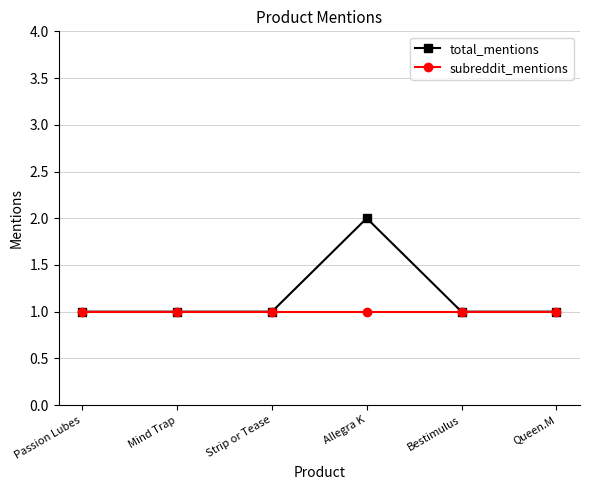

Does the chart have visible grid lines?

Yes